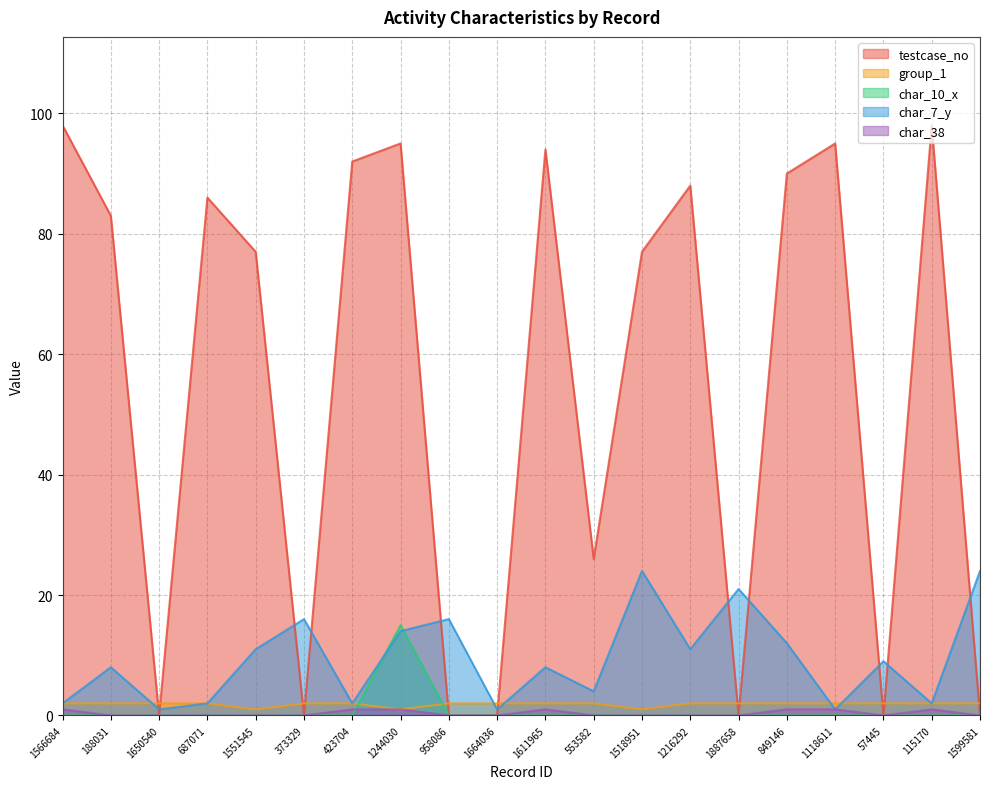

True or false: testcase_no has a value of 98 at 115170.

True